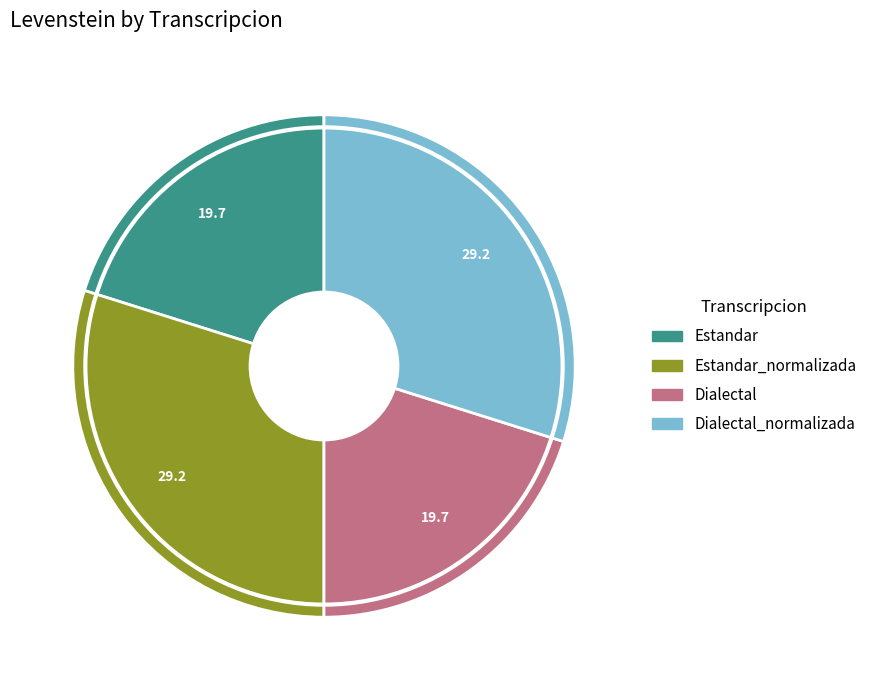

Is there any slice that represents more than half of the pie?

No